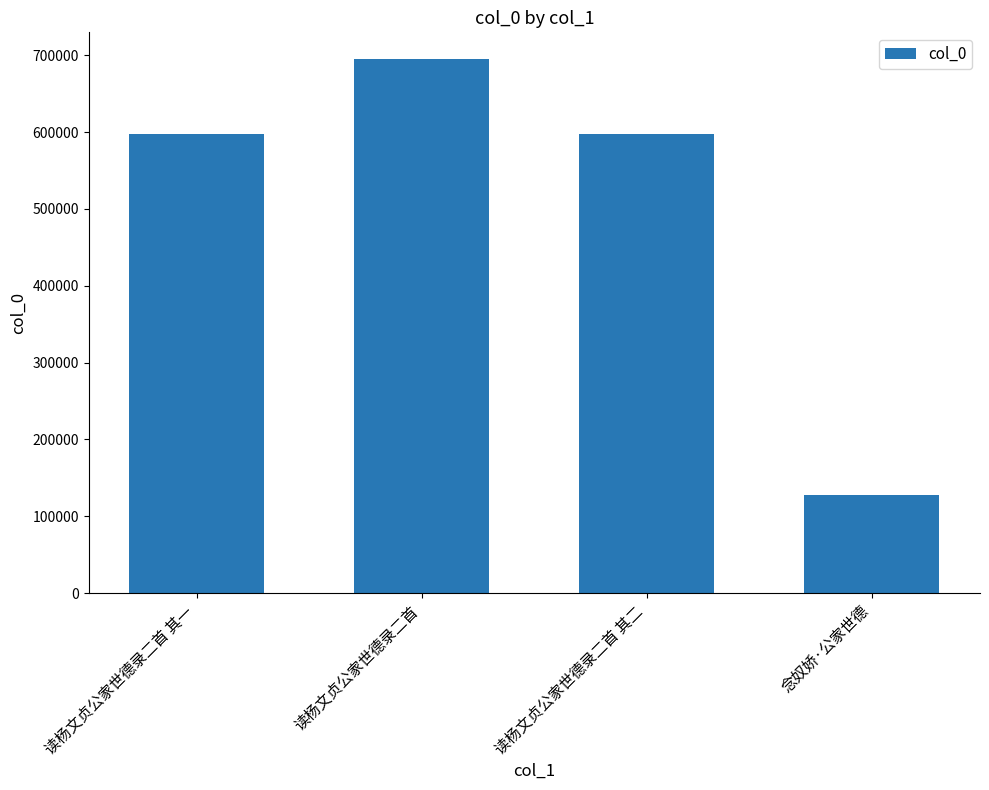

How many categories are shown in the chart?

4